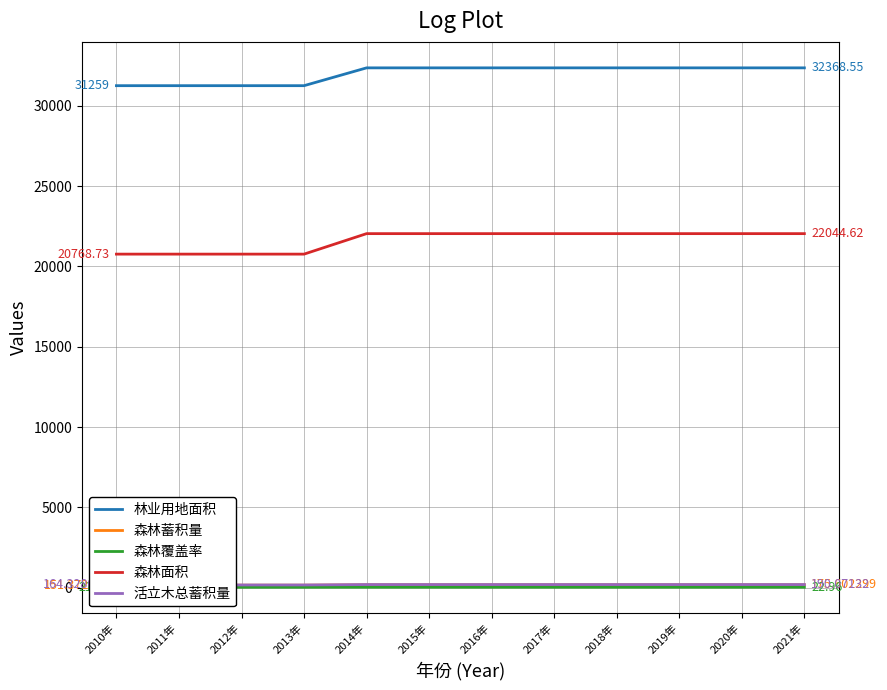

True or false: 森林蓄积量 and 活立木总蓄积量 intersect in this chart.

False